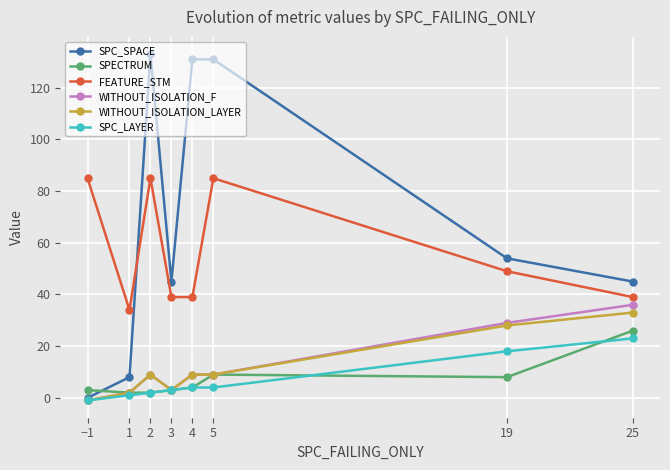

Is it true that WITHOUT_ISOLATION_LAYER equals 9 at 5?

True